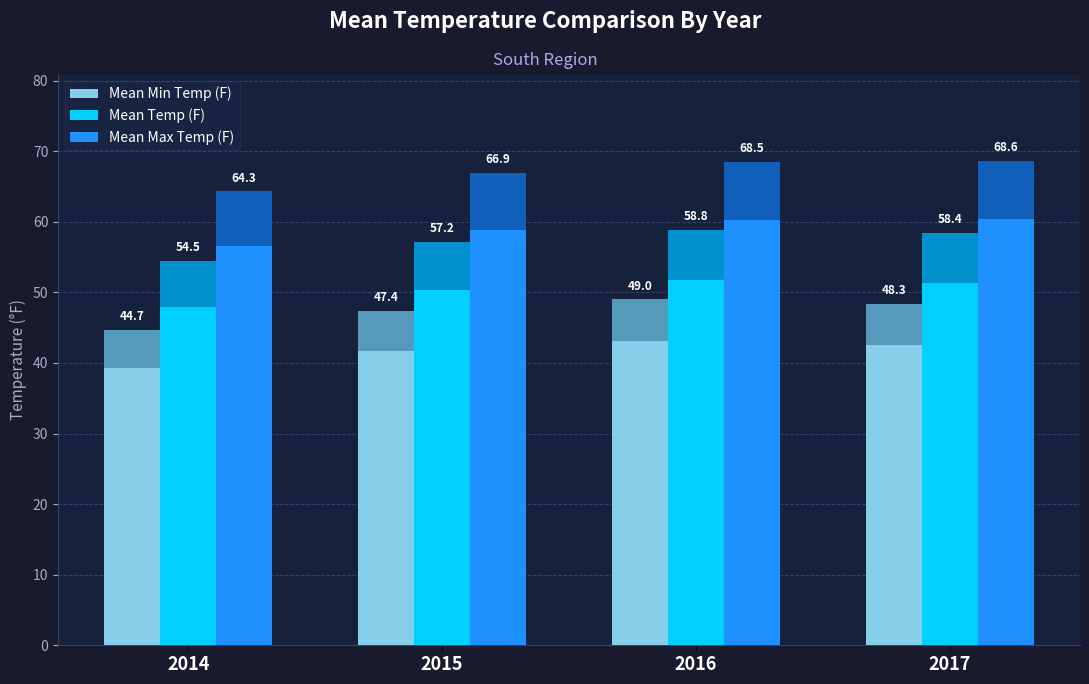

What is the spread (max minus min) of values at 2016?

19.5